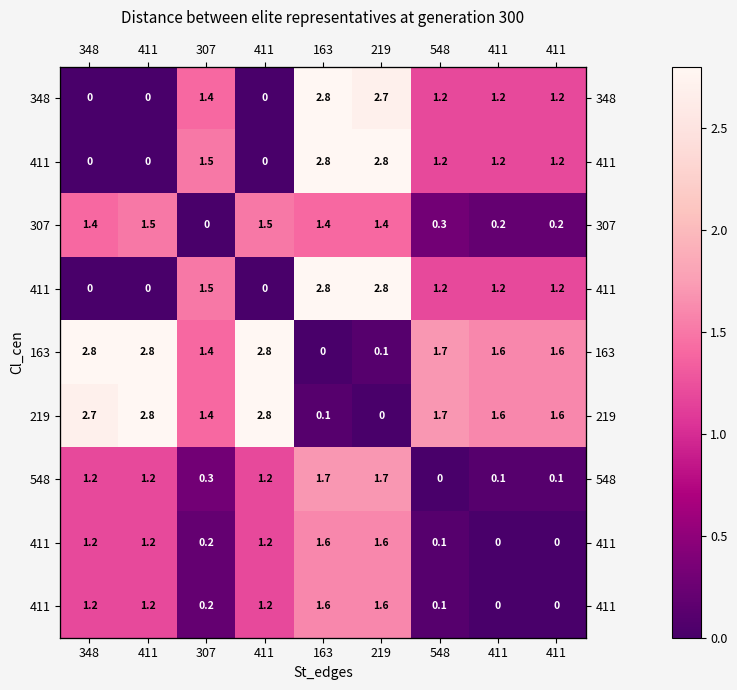

What is the maximum value shown in the chart?

2.8